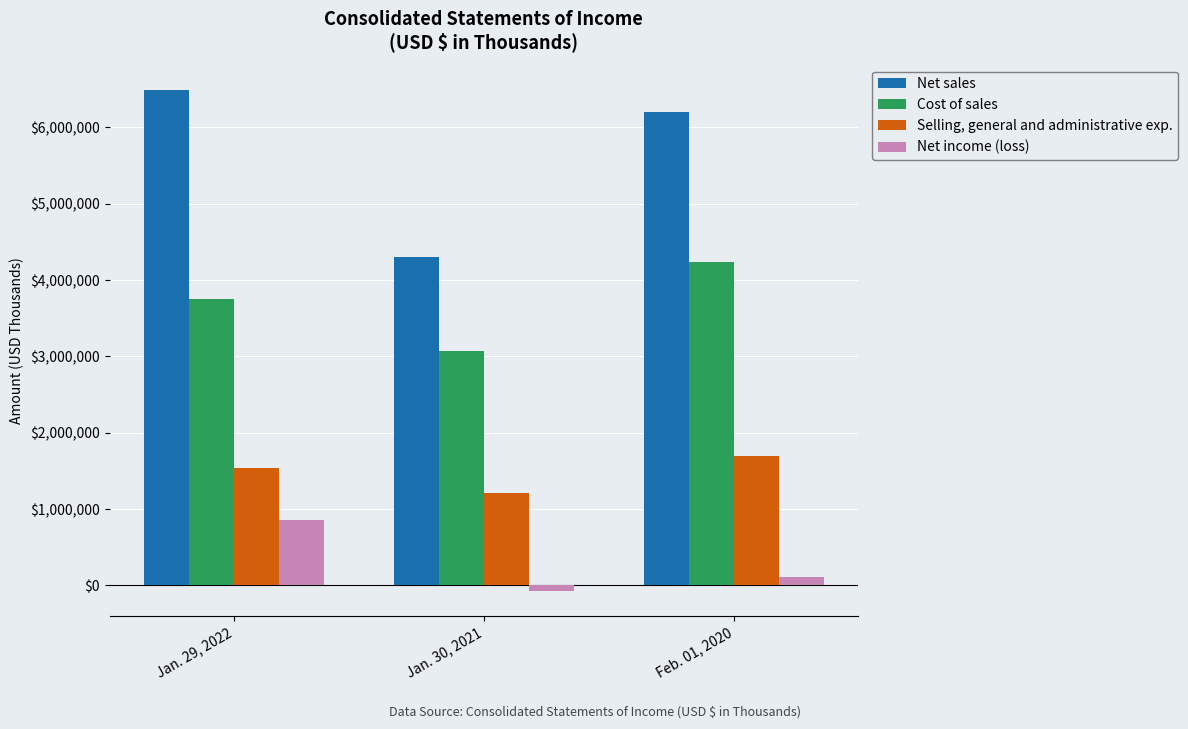

Which series has the largest range (max minus min)?

Net sales